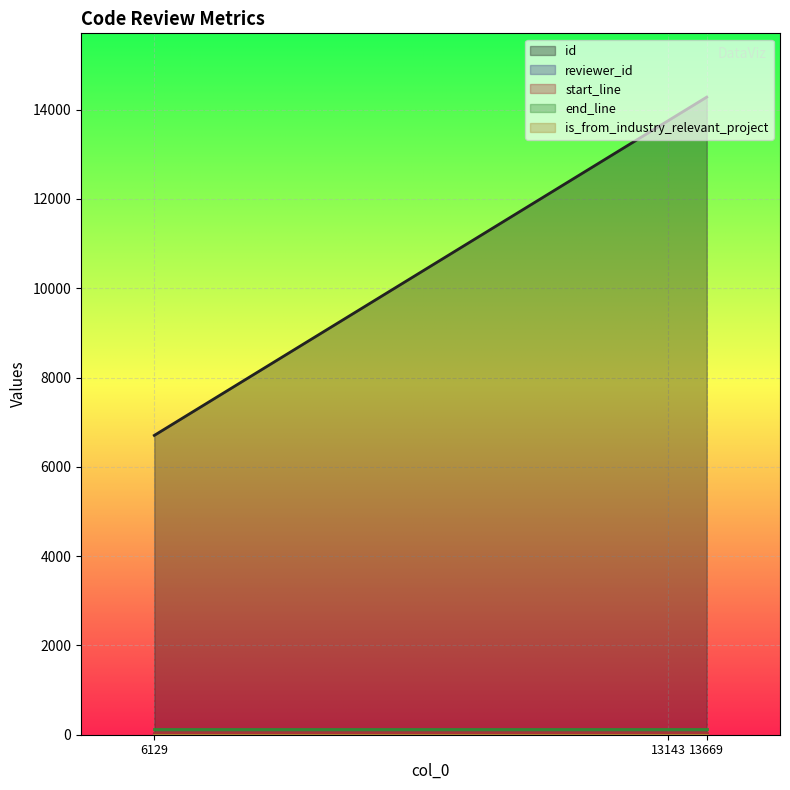

What is the sum of all end_line values?

357